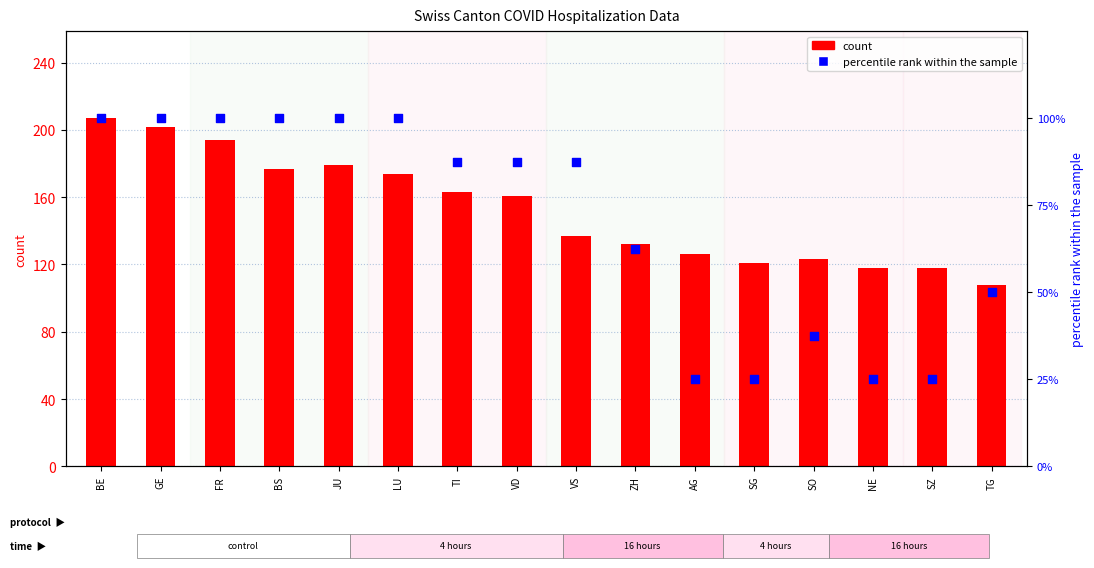

Which series has the largest total across all categories?

count